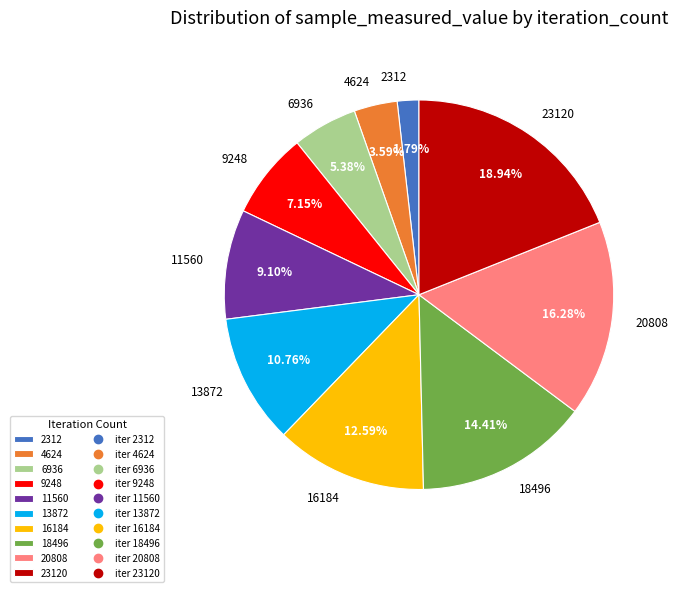

To the nearest percent, what percentage of the pie is 9248?

7%